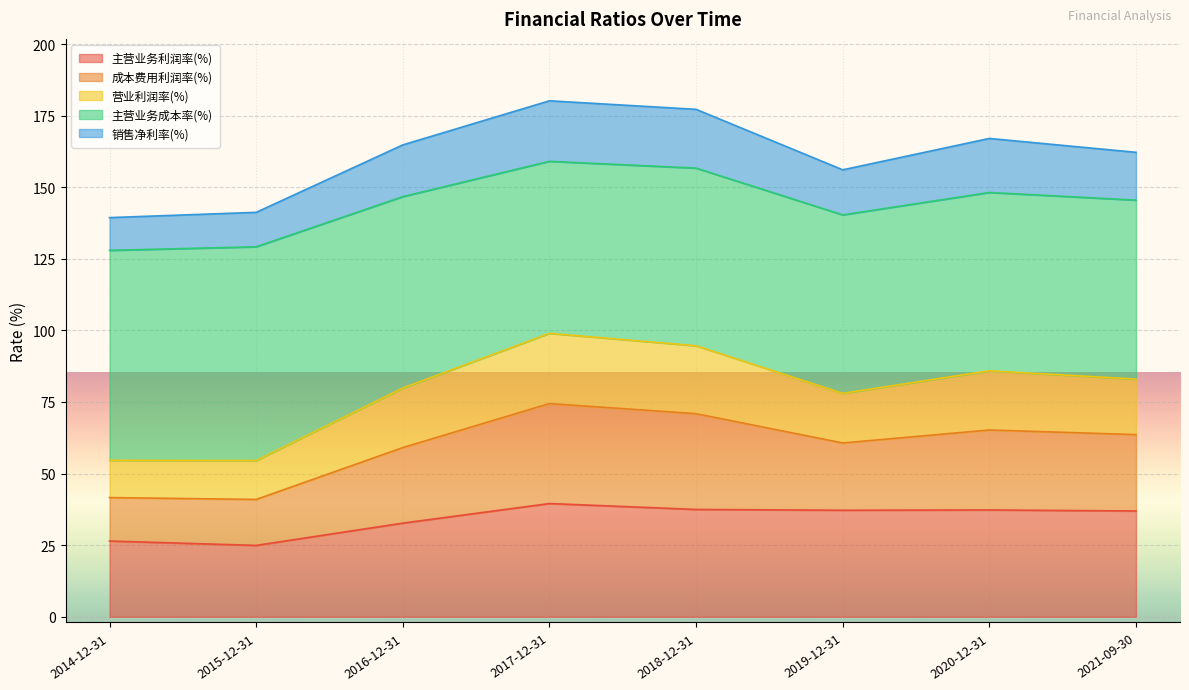

At which category is the sum across all series the highest?

2017-12-31